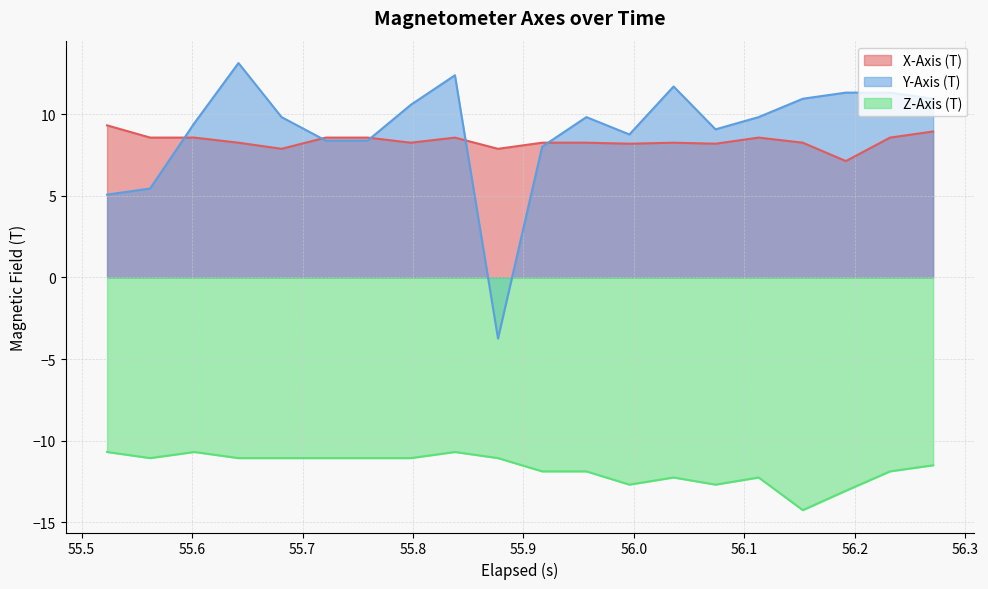

What is the average value of the Z-Axis (T) series?

-11.7